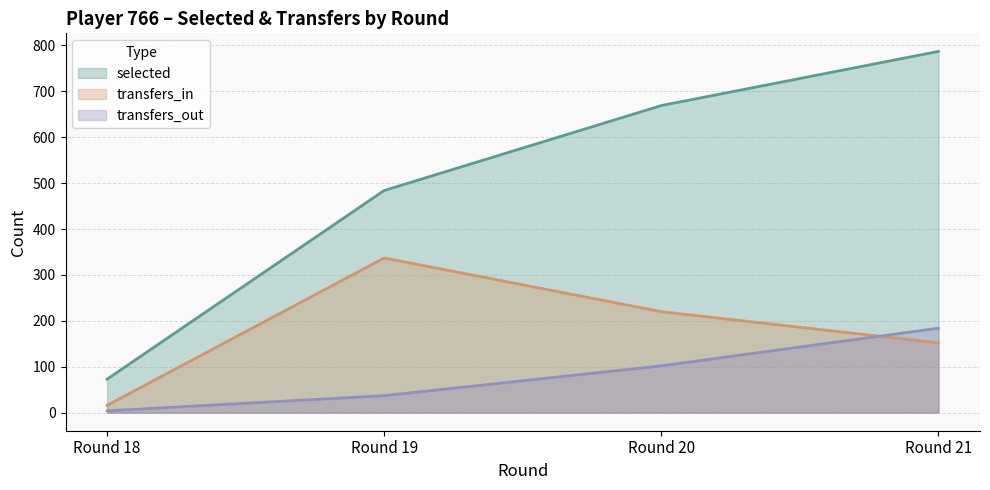

How many values in the selected series exceed 669?

1